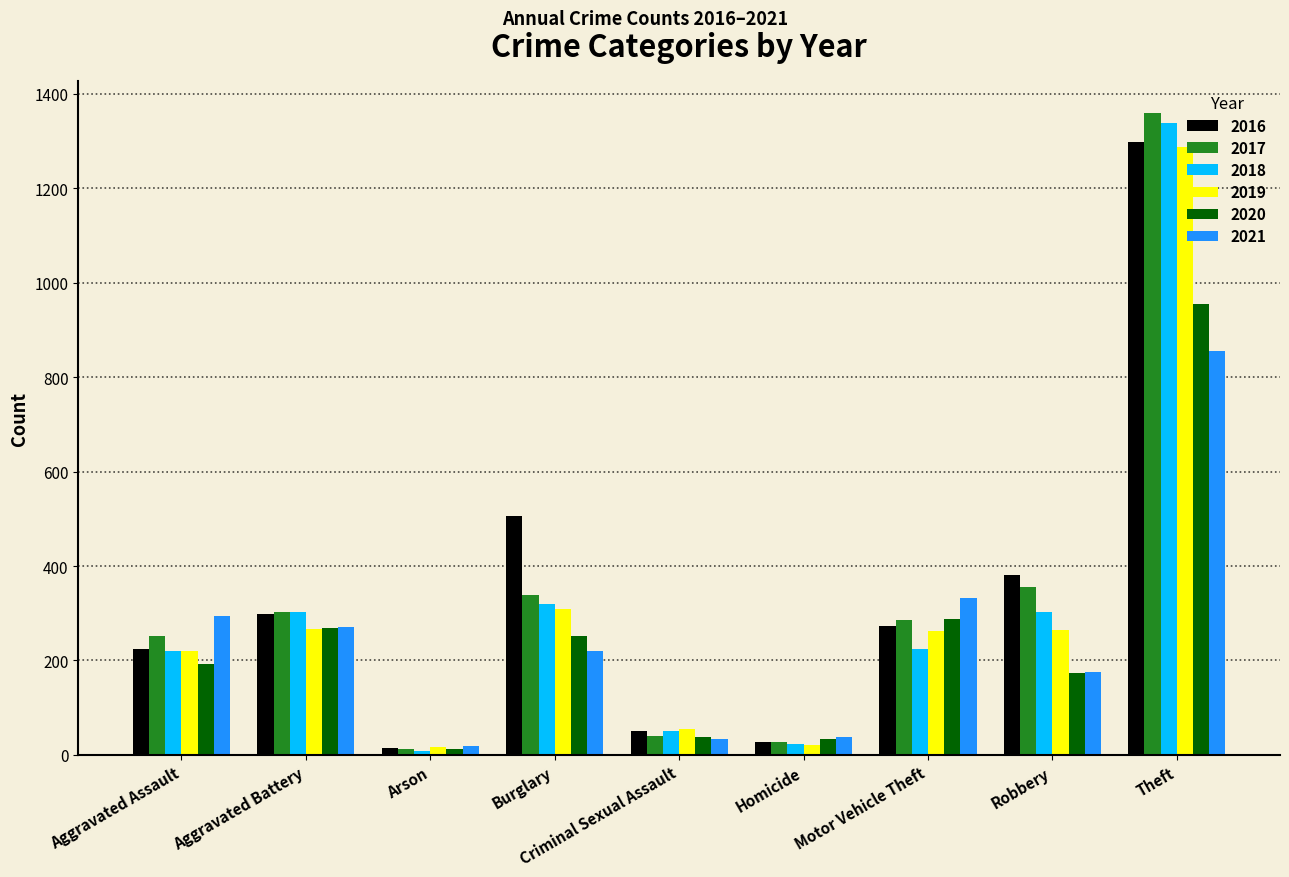

What is the label of the 8th bar from the right?

Aggravated Battery